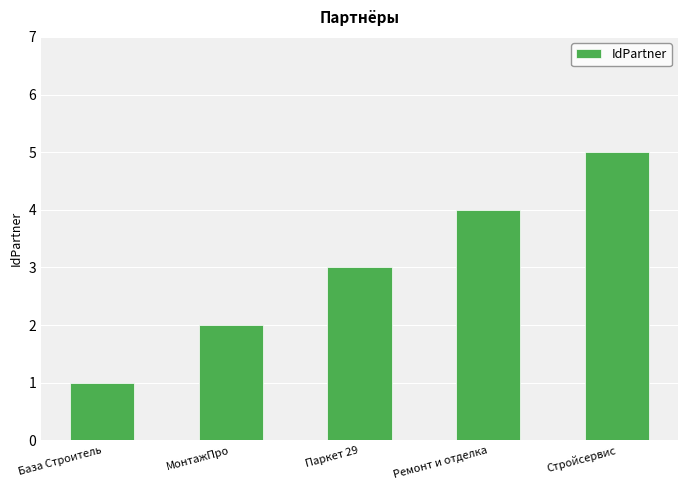

Is it true that the value at Паркет 29 is 4?

False